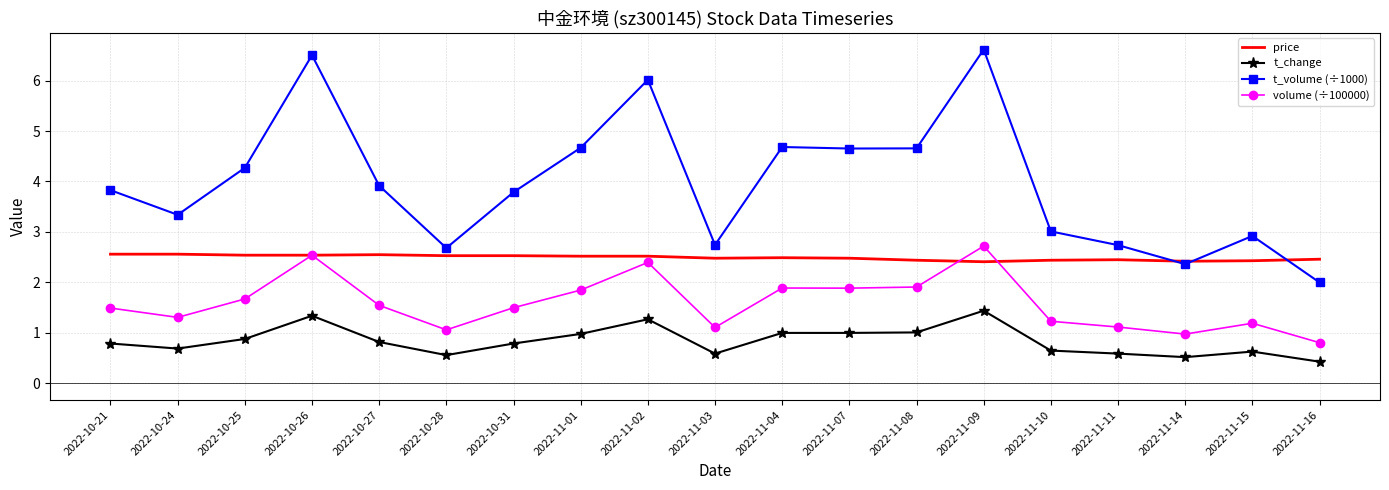

Is it true that t_change equals 0.6 at 2022-11-04?

False